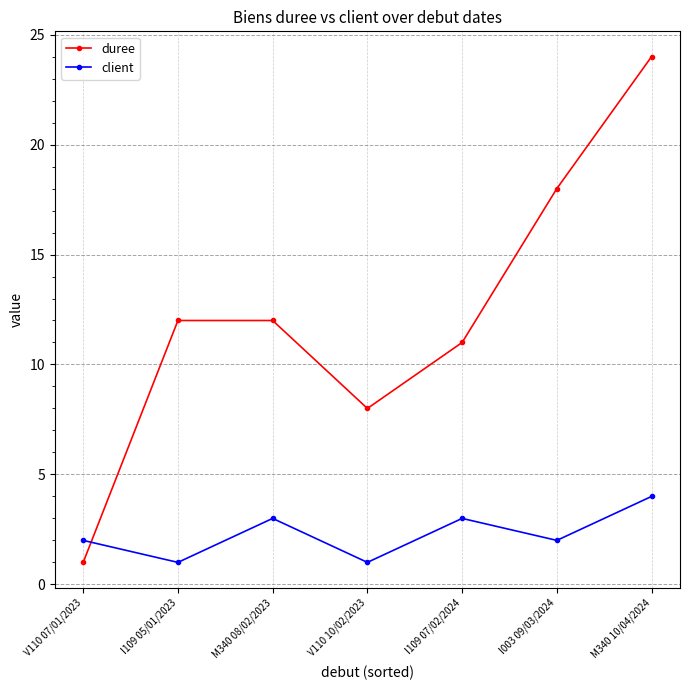

Is it true that duree equals 11 at I109 07/02/2024?

True